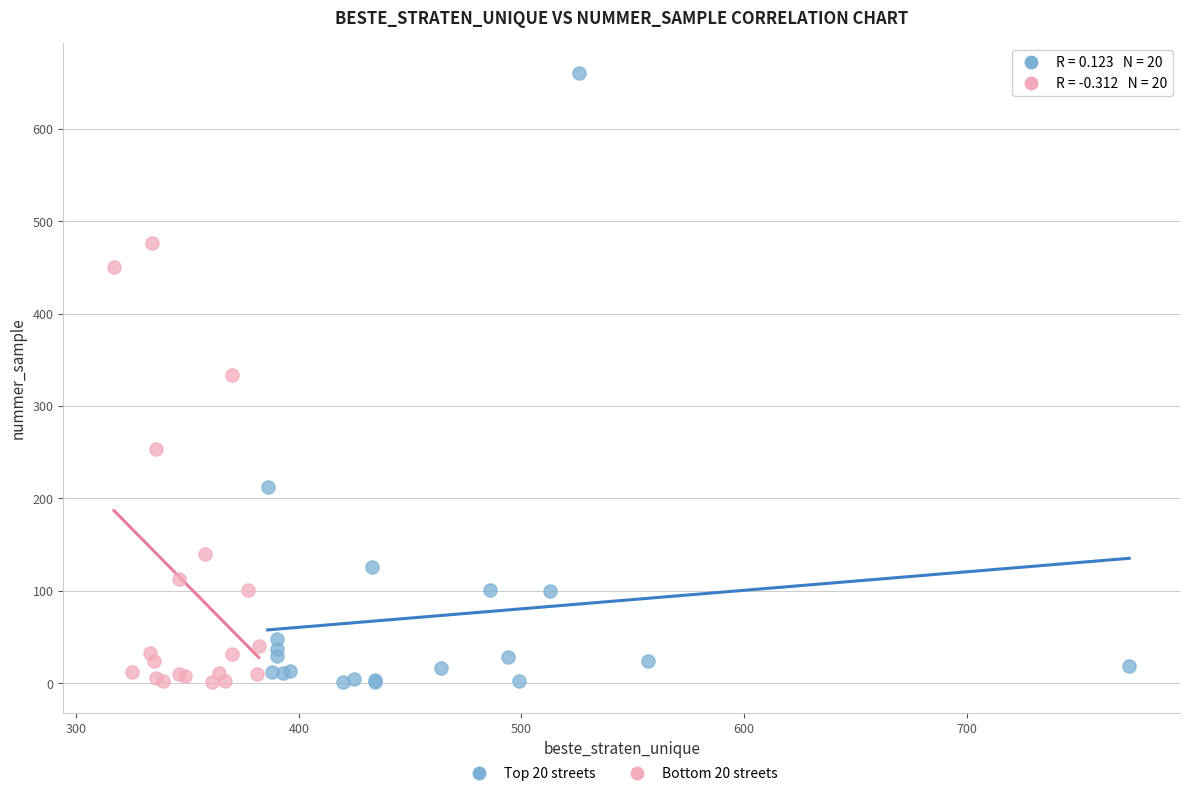

What are all the series names shown in the legend?

Top 20 streets, Bottom 20 streets